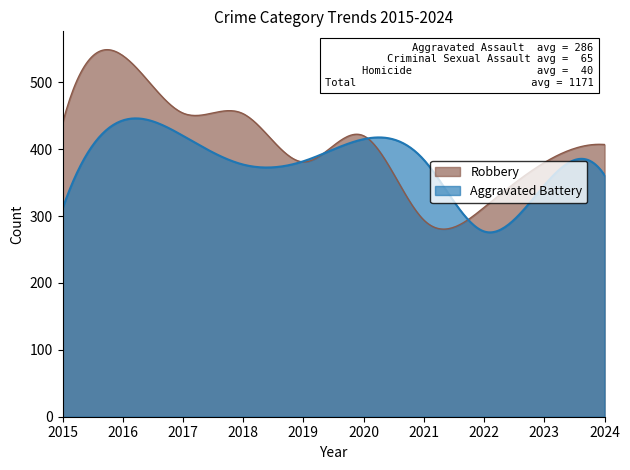

What is the minimum value for Aggravated Battery?

275.6